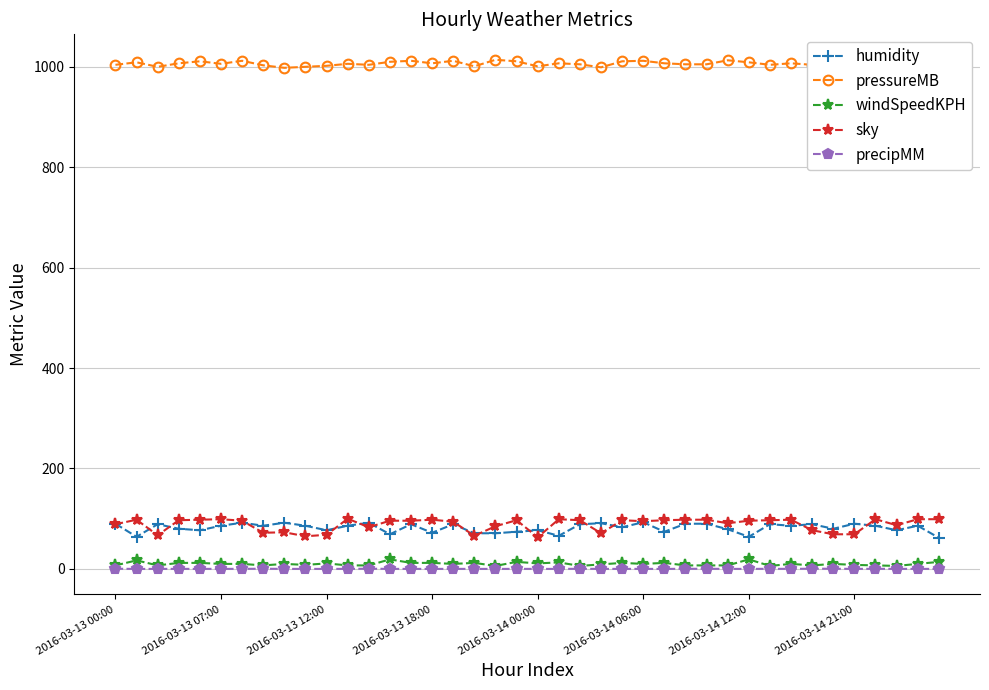

True or false: humidity and pressureMB intersect in this chart.

False